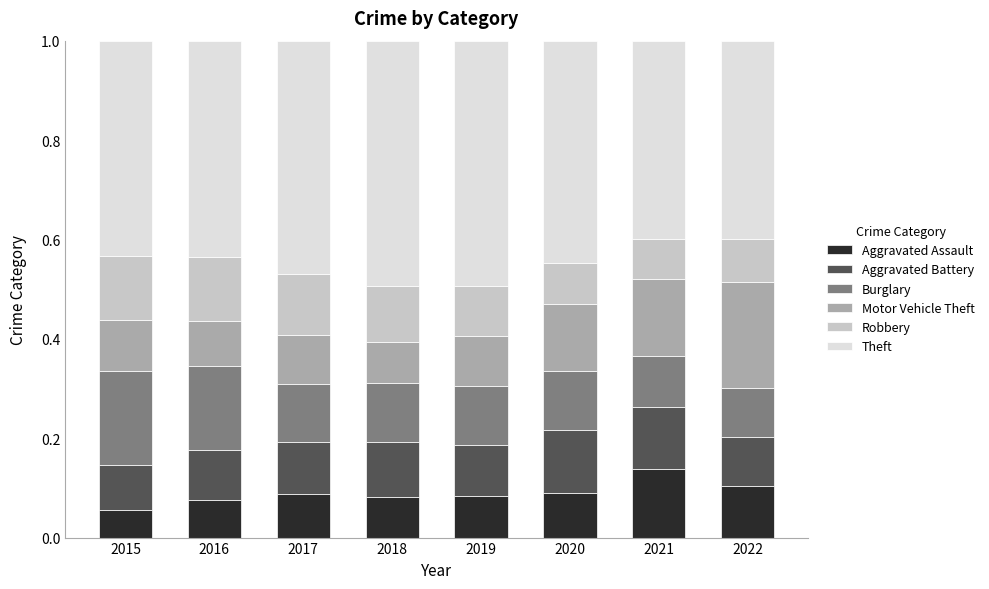

What is the sum of all Aggravated Assault values?

0.7